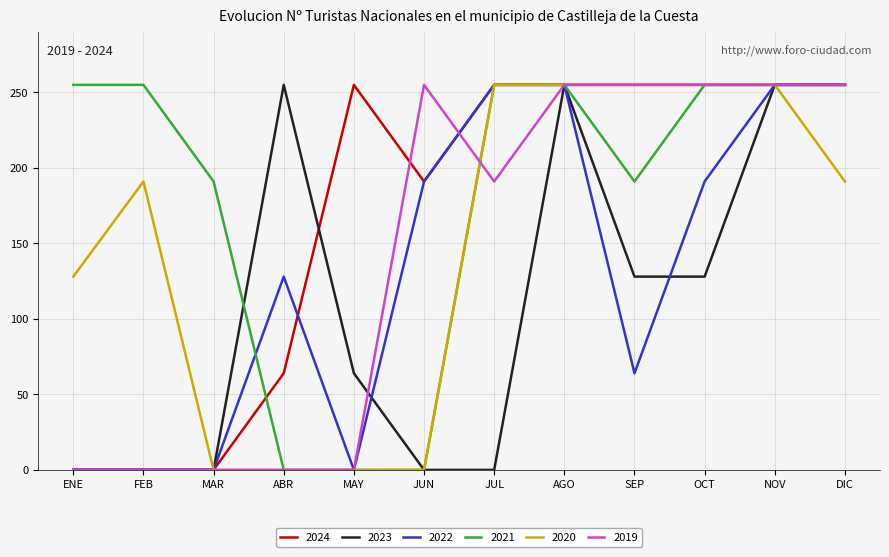

What is the total value across all series at NOV?

1530